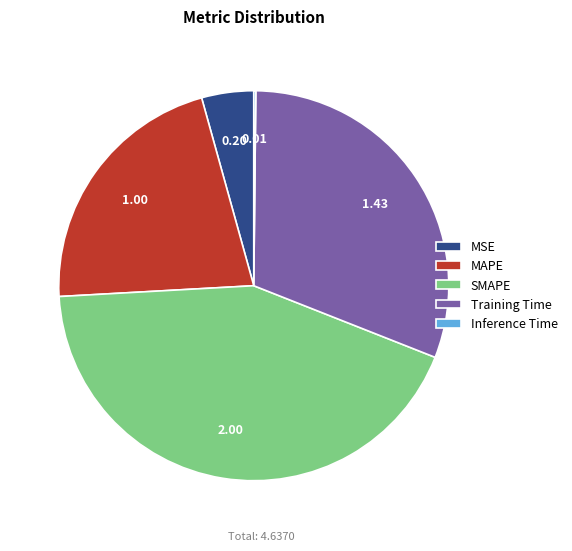

Does MSE account for over 50% of the chart?

No